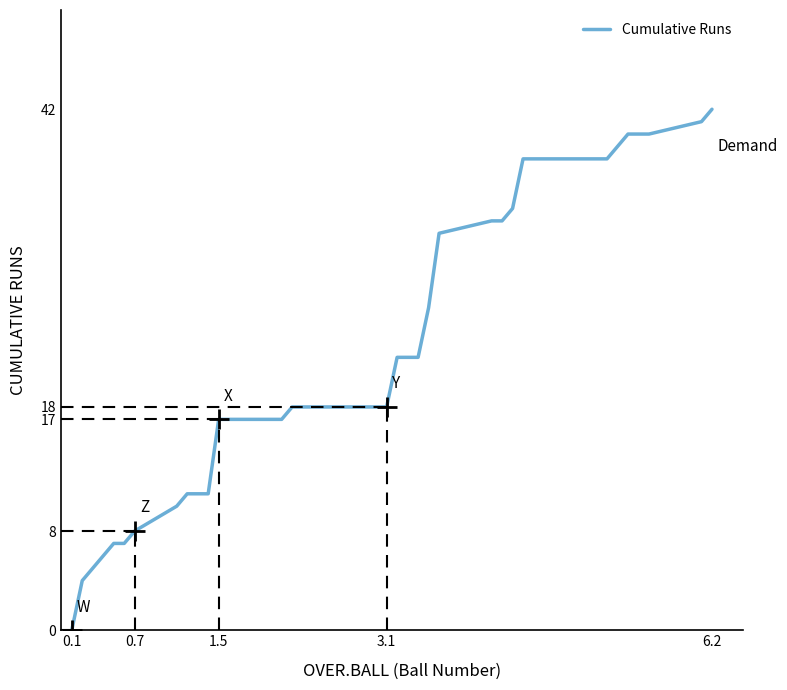

What is the greatest value displayed?

42